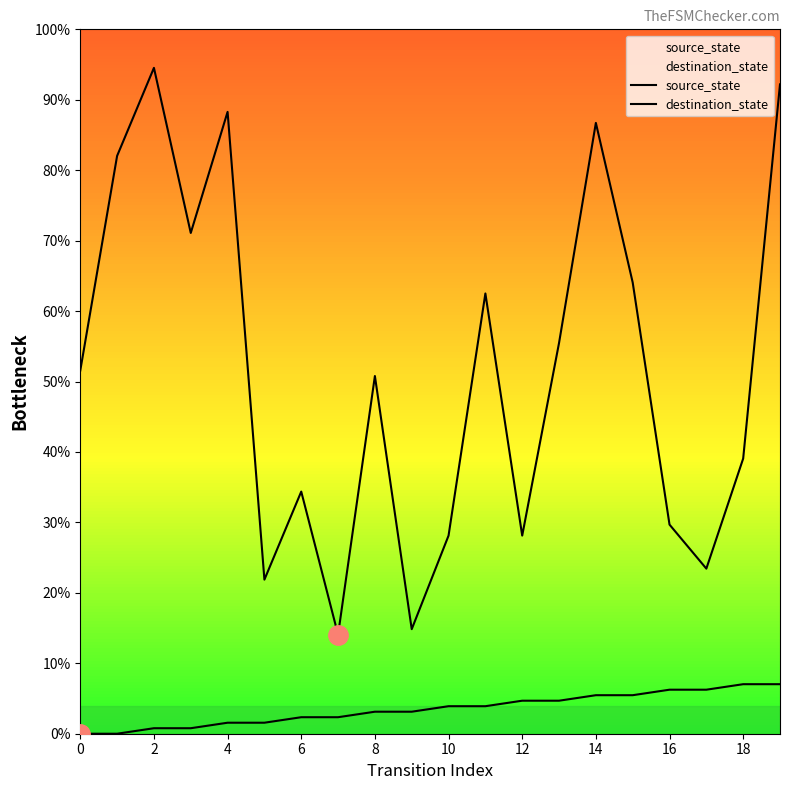

How many values in the source_state series exceed 3?

12